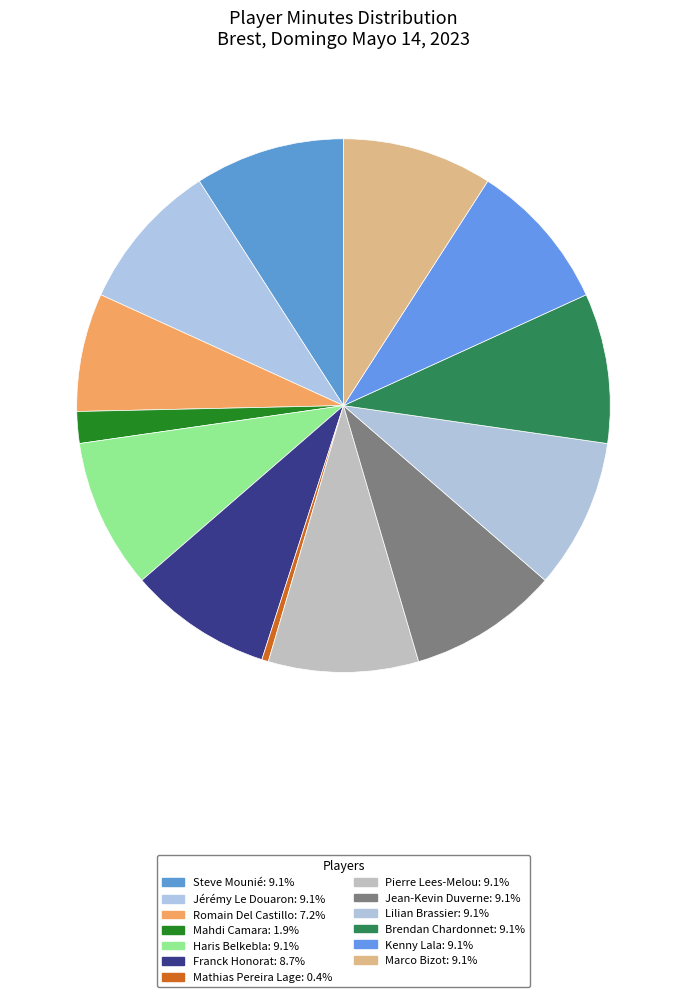

How many slices are in this pie chart?

13